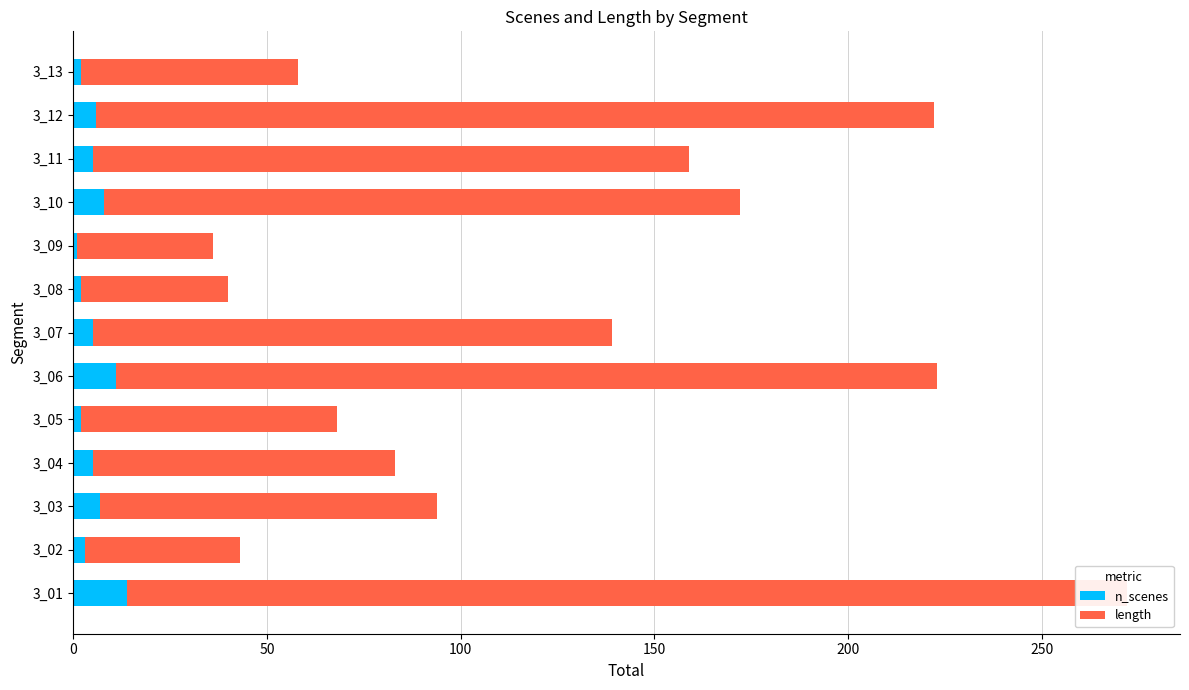

Which series has the largest total across all categories?

length